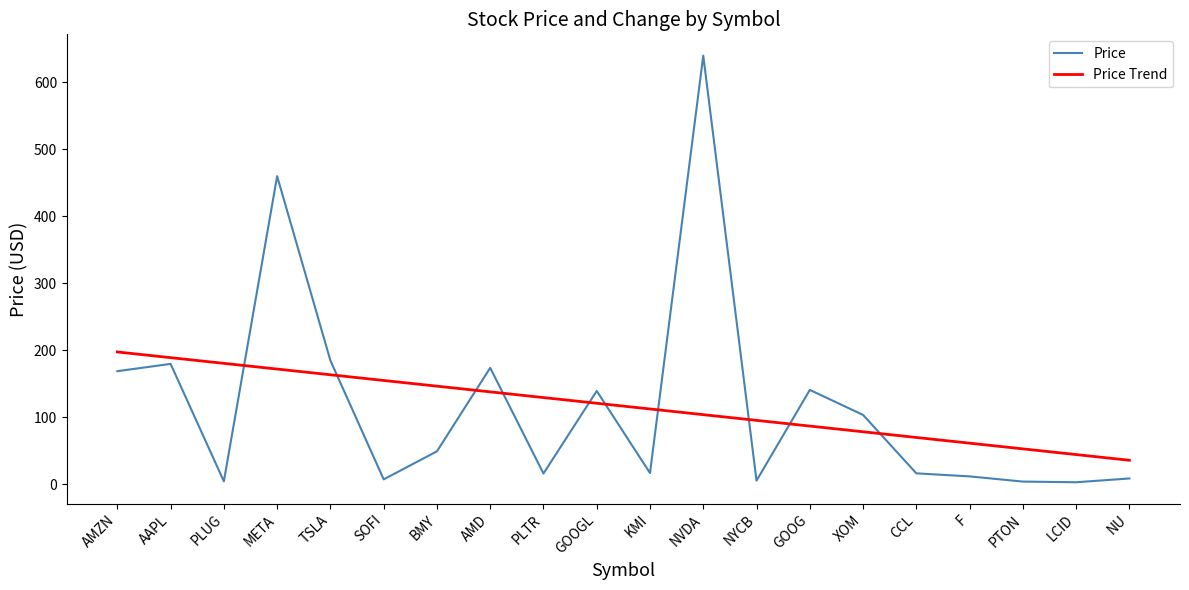

What is the minimum value shown in the chart?

3.3